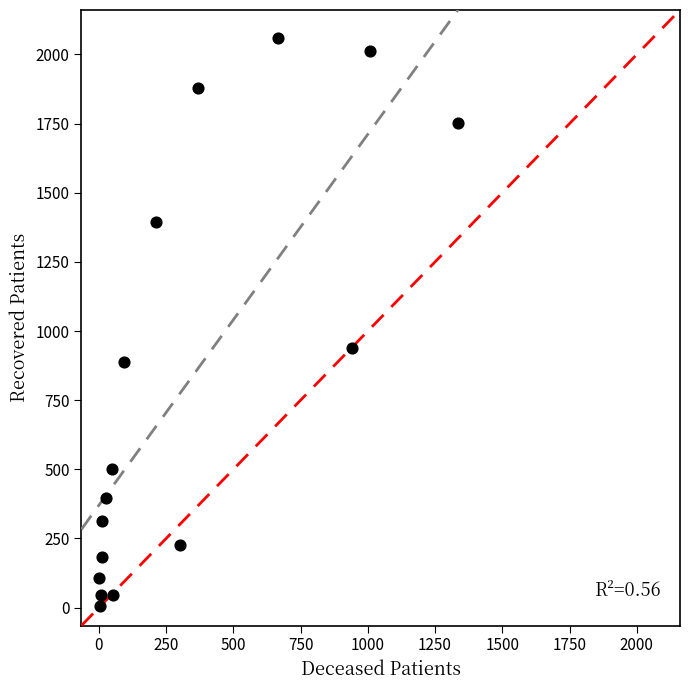

What Y value in the scatter plot is closest to 1032?

937